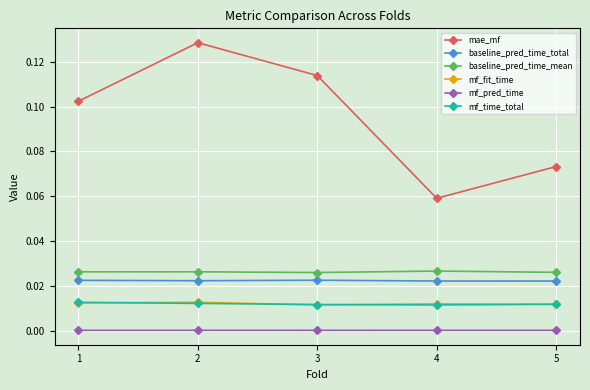

List the labels in order of mae_mf value, smallest first.

4, 5, 1, 3, 2